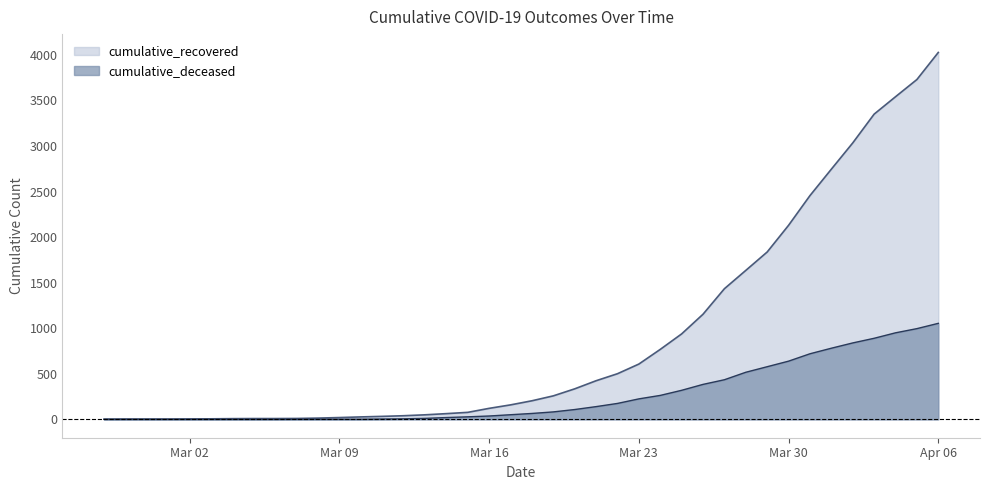

Is it true that cumulative_deceased equals 11 at 2020-03-13?

True